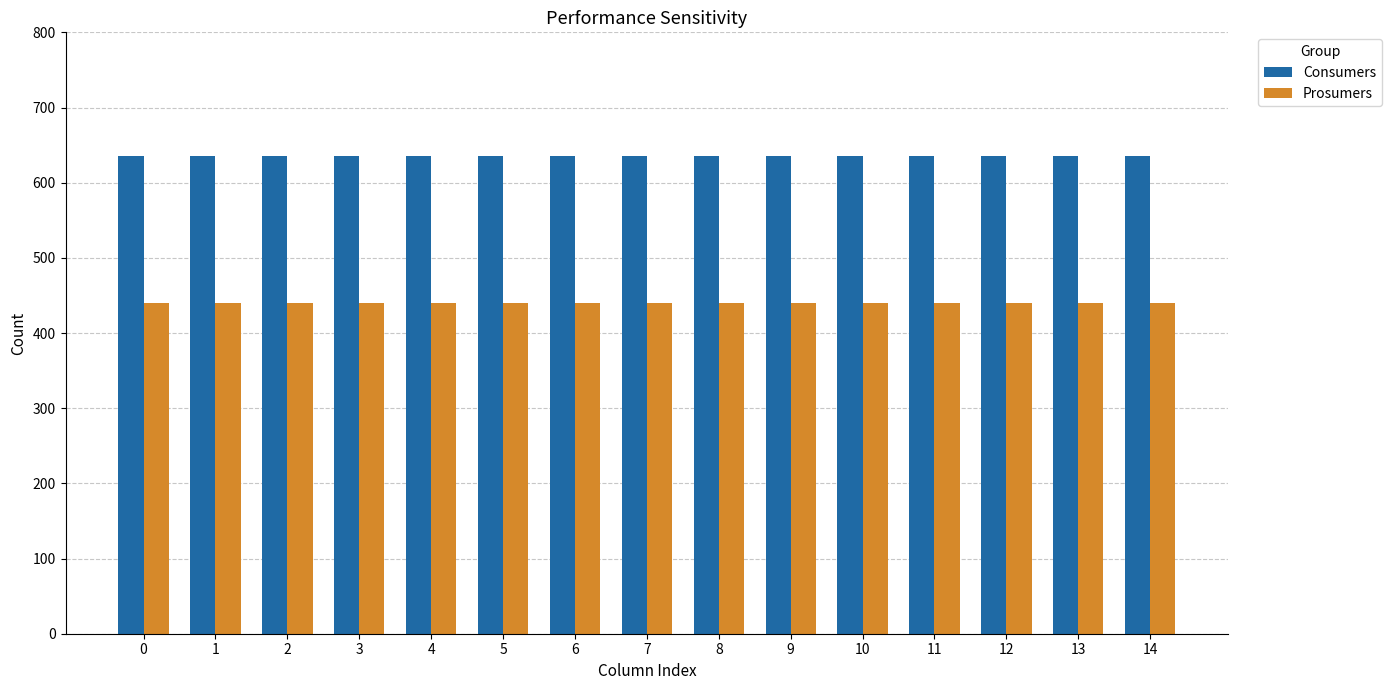

Does the chart contain stacked bars?

No